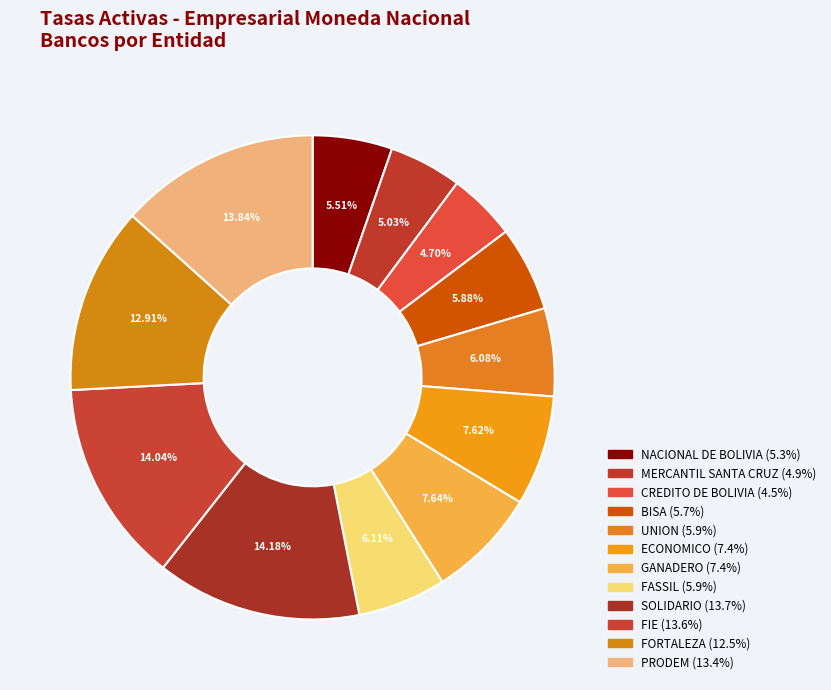

Which category has the smallest portion of the pie?

CREDITO DE BOLIVIA